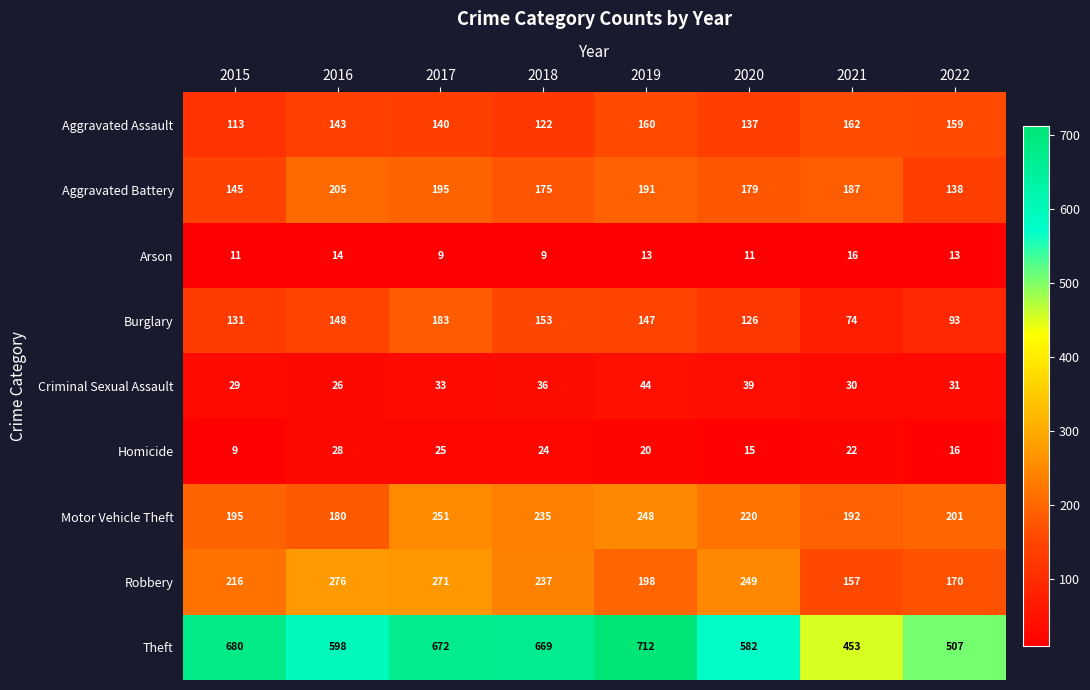

At which category is the sum across all series the highest?

2017